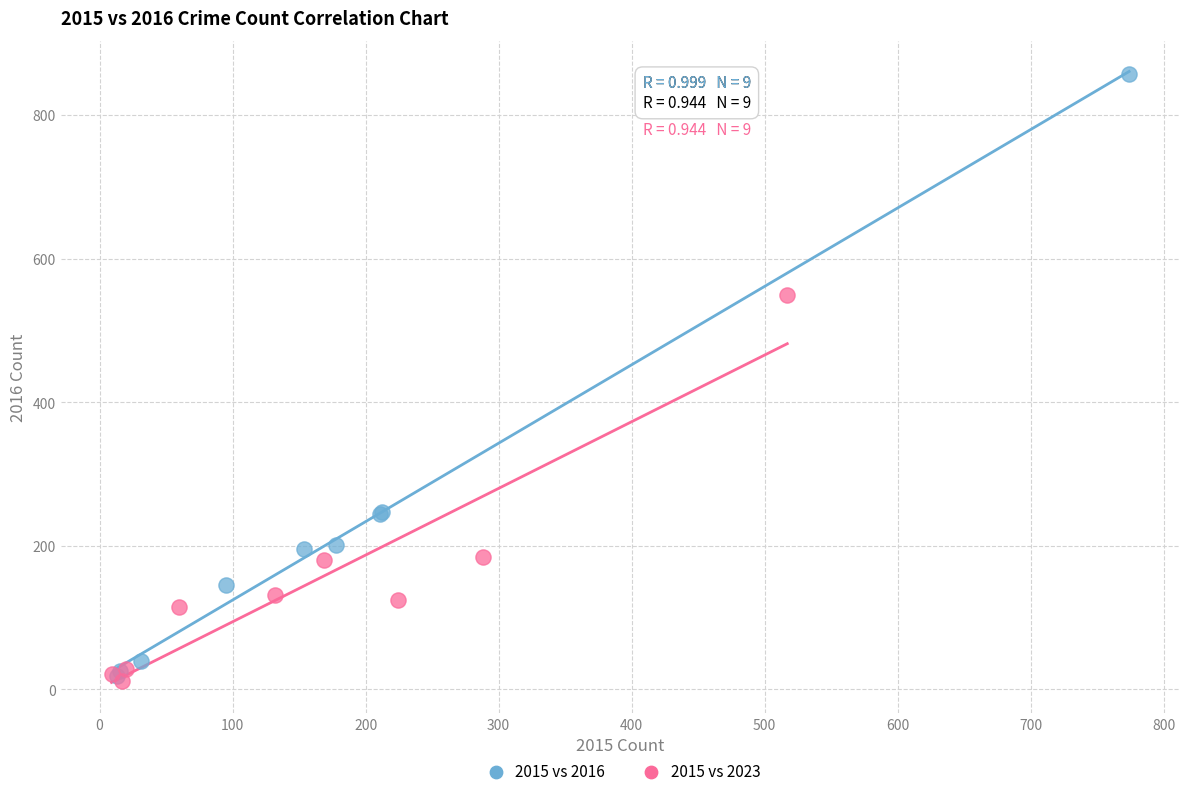

Which series contains the highest Y value?

2015 vs 2016